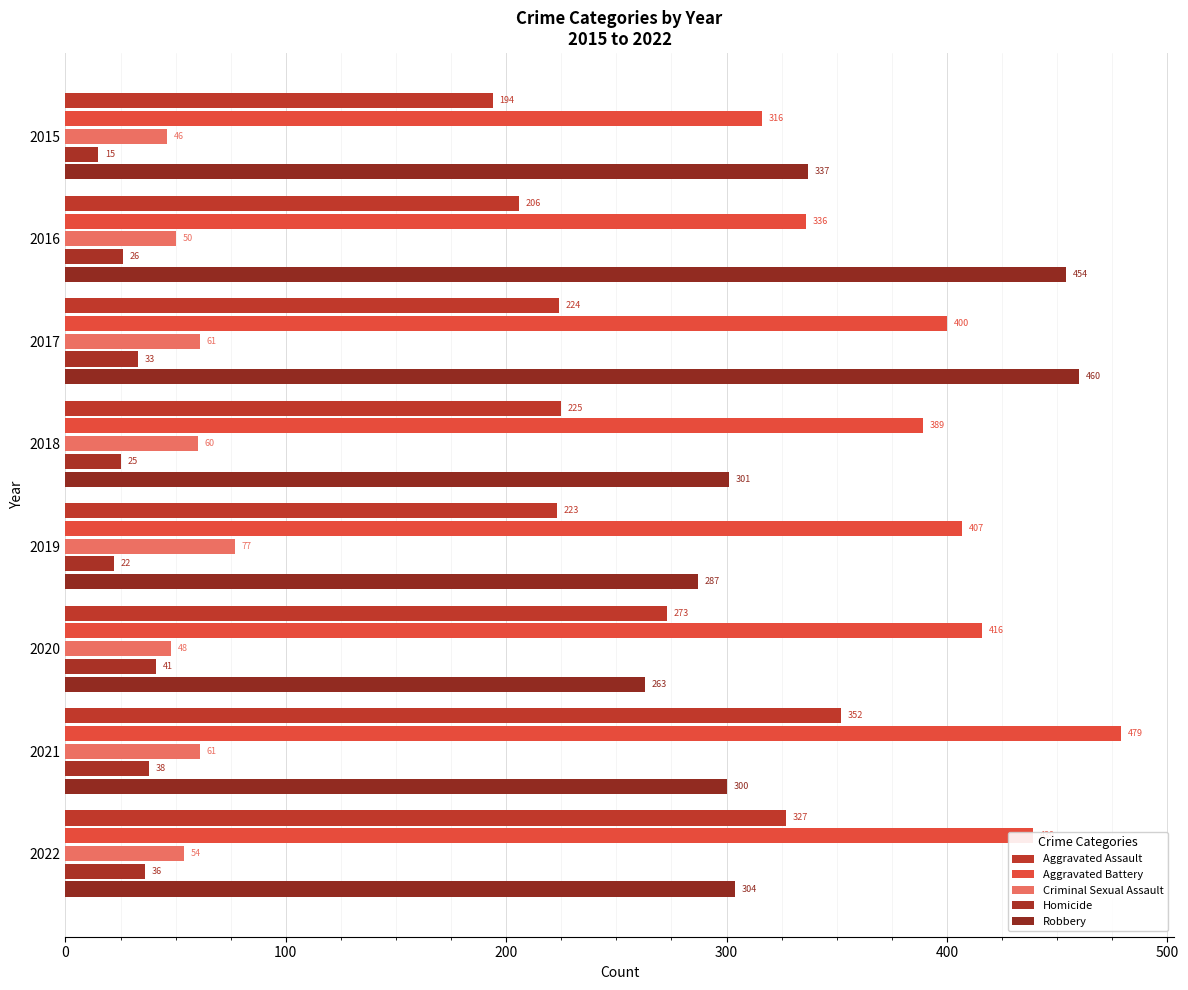

How many series are shown in this chart?

5